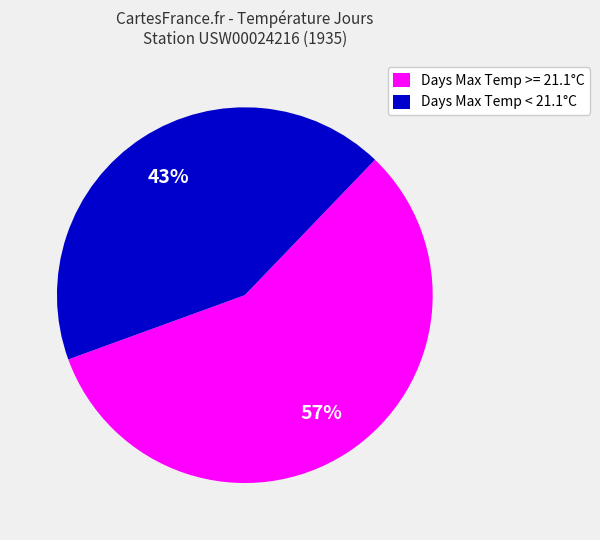

Is the sum of Days Max Temp < 21.1°C and Days Max Temp >= 21.1°C greater than half?

Yes